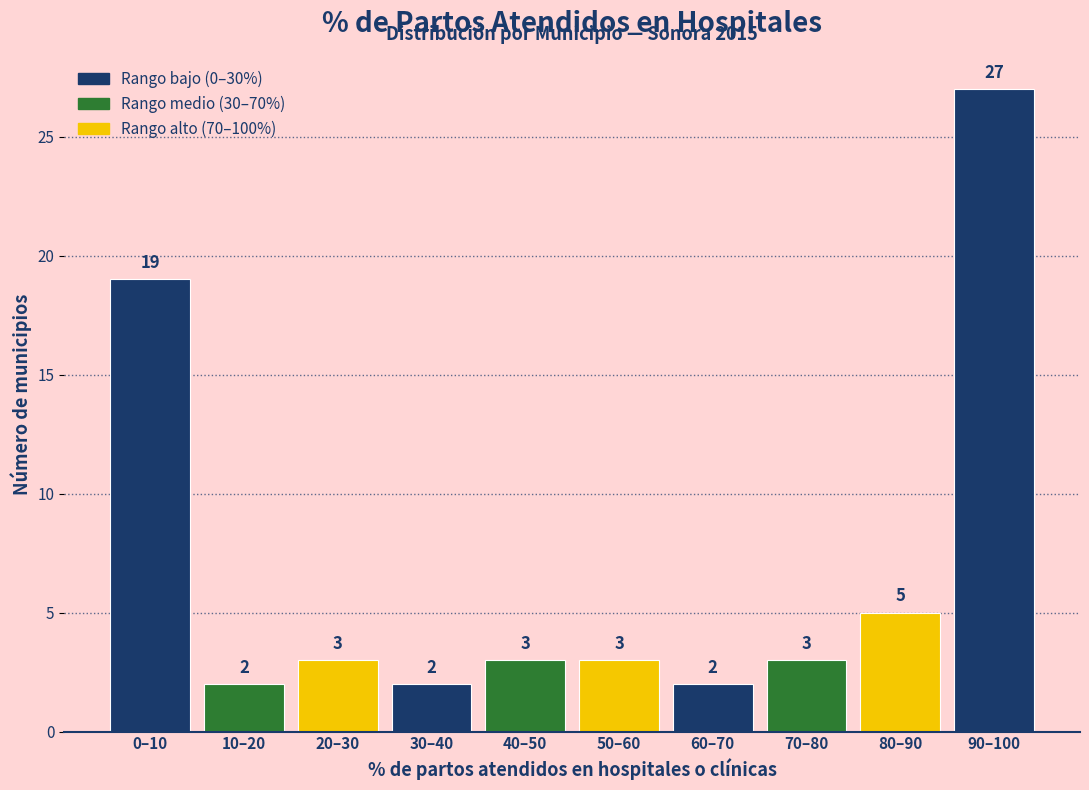

Reading left to right, list all the values displayed in this chart.

0–10=19	10–20=2	20–30=3	30–40=2	40–50=3	50–60=3	60–70=2	70–80=3	80–90=5	90–100=27